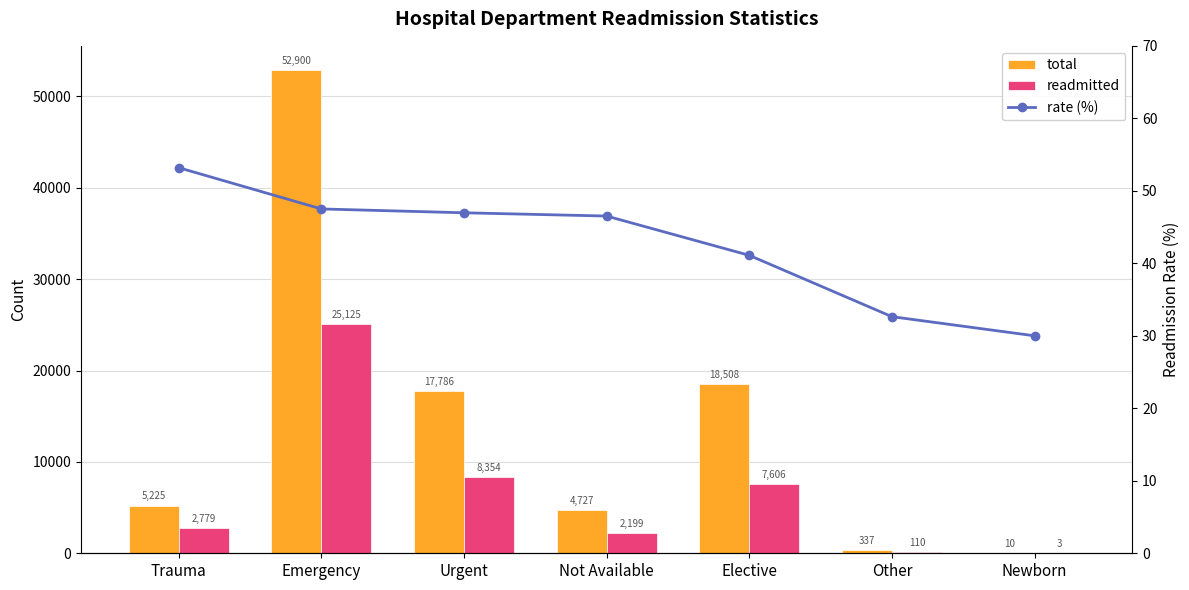

What is the highest value of the readmitted series?

25125.0